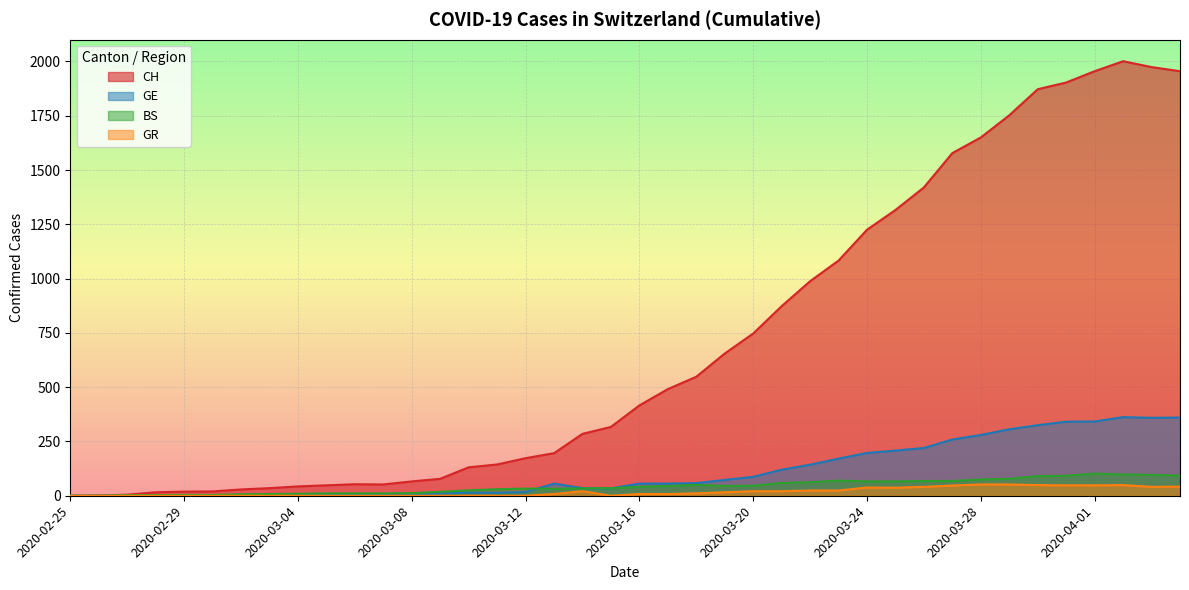

Reading left to right, list all the values displayed in this chart.

CH: 2020-02-25=0	2020-02-26=1	2020-02-27=5	2020-02-28=16	2020-02-29=19	2020-03-01=20	2020-03-02=29	2020-03-03=35	2020-03-04=43	2020-03-05=48	2020-03-06=53	2020-03-07=52	2020-03-08=66	2020-03-09=78	2020-03-10=131	2020-03-11=144	2020-03-12=173	2020-03-13=196	2020-03-14=285	2020-03-15=317	2020-03-16=416	2020-03-17=491	2020-03-18=548	2020-03-19=655	2020-03-20=747	2020-03-21=873	2020-03-22=988	2020-03-23=1083	2020-03-24=1225	2020-03-25=1316	2020-03-26=1420	2020-03-27=1578	2020-03-28=1650	2020-03-29=1752	2020-03-30=1872	2020-03-31=1903	2020-04-01=1955	2020-04-02=2001	2020-04-03=1974	2020-04-04=1955
GE: 2020-02-25=0	2020-02-26=1	2020-02-27=1	2020-02-28=2	2020-02-29=3	2020-03-01=3	2020-03-02=3	2020-03-03=4	2020-03-04=4	2020-03-05=5	2020-03-06=7	2020-03-07=7	2020-03-08=9	2020-03-09=10	2020-03-10=14	2020-03-11=14	2020-03-12=17	2020-03-13=56	2020-03-14=35	2020-03-15=34	2020-03-16=56	2020-03-17=56	2020-03-18=58	2020-03-19=73	2020-03-20=87	2020-03-21=120	2020-03-22=143	2020-03-23=171	2020-03-24=197	2020-03-25=208	2020-03-26=220	2020-03-27=259	2020-03-28=280	2020-03-29=306	2020-03-30=325	2020-03-31=341	2020-04-01=342	2020-04-02=362	2020-04-03=359	2020-04-04=360
BS: 2020-02-25=0	2020-02-26=0	2020-02-27=3	2020-02-28=3	2020-02-29=4	2020-03-01=4	2020-03-02=7	2020-03-03=8	2020-03-04=9	2020-03-05=11	2020-03-06=11	2020-03-07=11	2020-03-08=12	2020-03-09=18	2020-03-10=25	2020-03-11=30	2020-03-12=33	2020-03-13=32	2020-03-14=34	2020-03-15=35	2020-03-16=41	2020-03-17=45	2020-03-18=50	2020-03-19=45	2020-03-20=46	2020-03-21=59	2020-03-22=62	2020-03-23=70	2020-03-24=66	2020-03-25=66	2020-03-26=68	2020-03-27=68	2020-03-28=75	2020-03-29=78	2020-03-30=90	2020-03-31=92	2020-04-01=102	2020-04-02=98	2020-04-03=96	2020-04-04=93
GR: 2020-02-25=0	2020-02-26=0	2020-02-27=0	2020-02-28=0	2020-02-29=0	2020-03-01=0	2020-03-02=0	2020-03-03=0	2020-03-04=0	2020-03-05=0	2020-03-06=0	2020-03-07=0	2020-03-08=0	2020-03-09=0	2020-03-10=0	2020-03-11=0	2020-03-12=0	2020-03-13=8	2020-03-14=21	2020-03-15=0	2020-03-16=8	2020-03-17=8	2020-03-18=11	2020-03-19=16	2020-03-20=21	2020-03-21=21	2020-03-22=24	2020-03-23=24	2020-03-24=38	2020-03-25=37	2020-03-26=41	2020-03-27=47	2020-03-28=52	2020-03-29=52	2020-03-30=49	2020-03-31=48	2020-04-01=48	2020-04-02=49	2020-04-03=41	2020-04-04=42